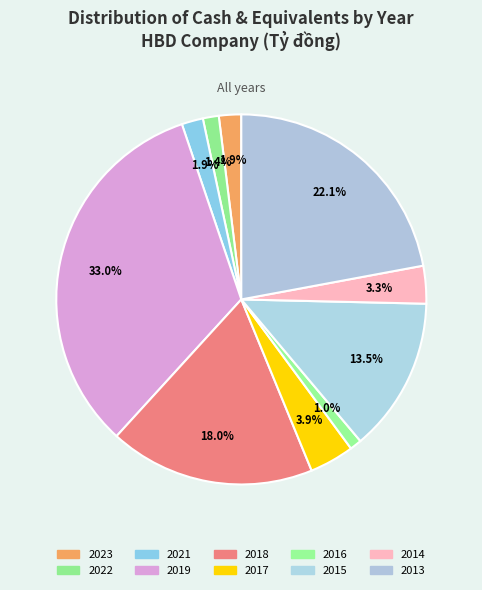

Is the sum of 2022 and 2023 greater than half?

No